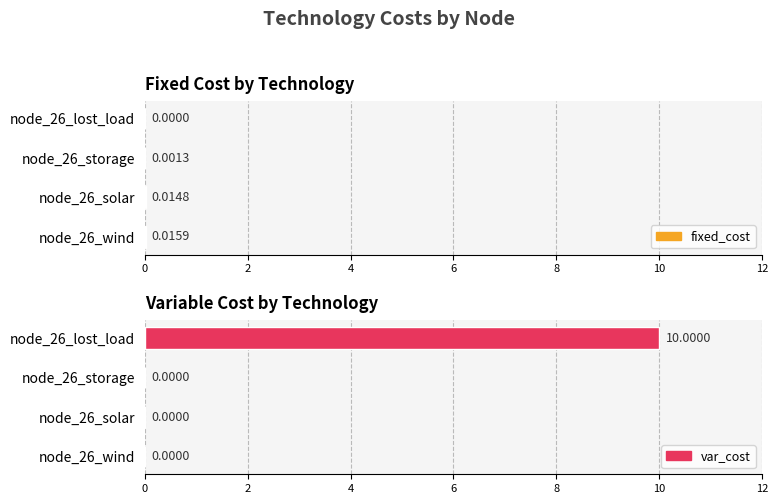

What is the average value of the var_cost series?

2.5